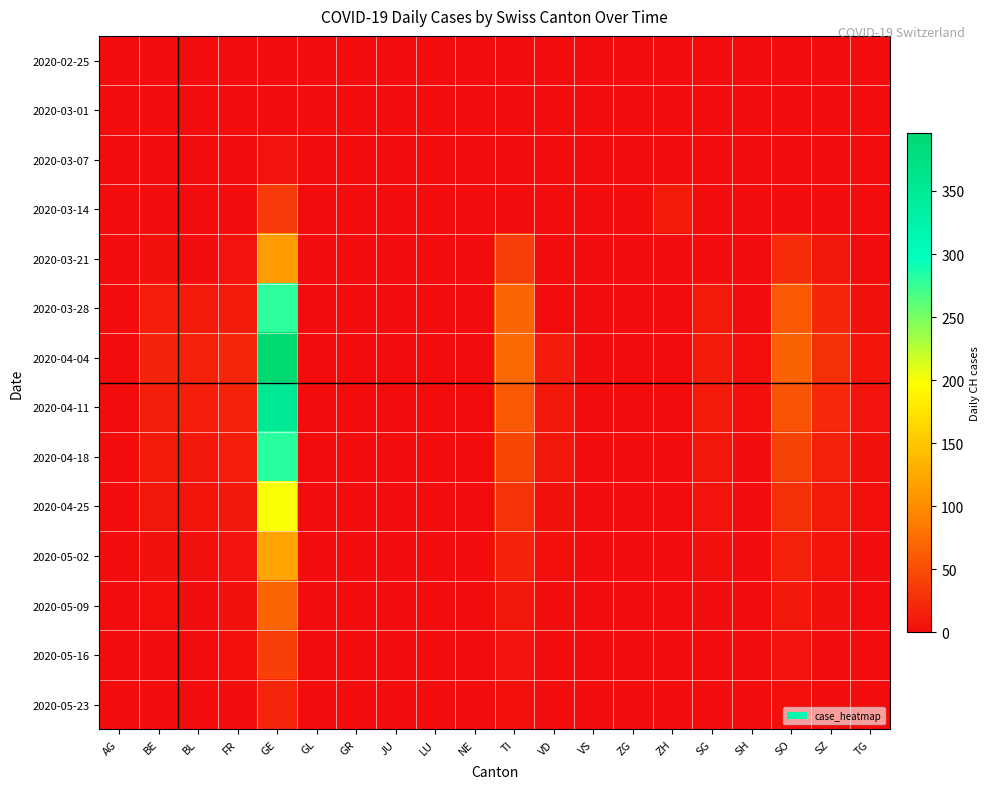

Rank the series by their maximum value, from highest to lowest.

2020-04-04, 2020-04-11, 2020-04-18, 2020-03-28, 2020-04-25, 2020-05-02, 2020-03-21, 2020-05-09, 2020-05-16, 2020-03-14, 2020-05-23, 2020-03-07, 2020-02-25, 2020-03-01